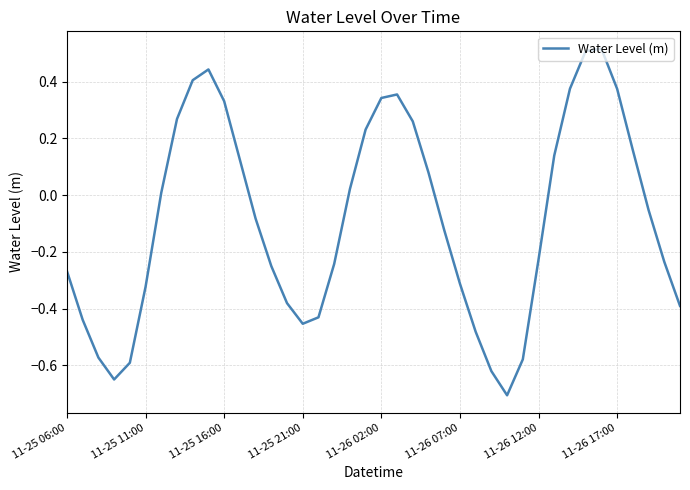

What is the difference between the maximum and minimum values?

1.2